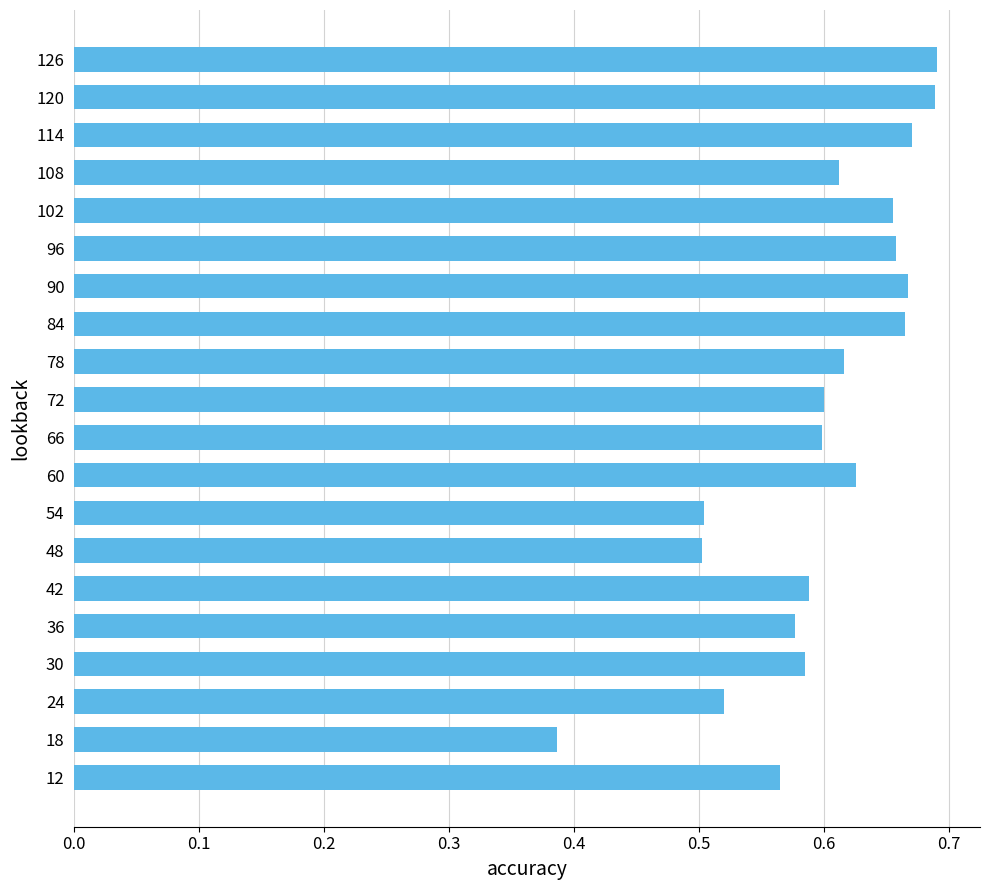

At which label is the value closest to 0?

18